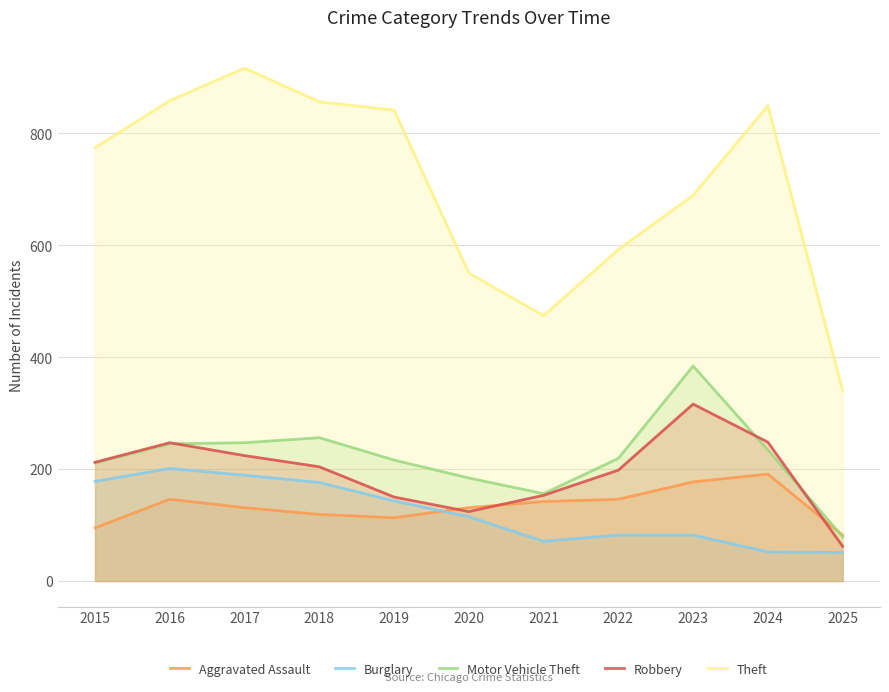

What is the lowest value of the Robbery series?

62